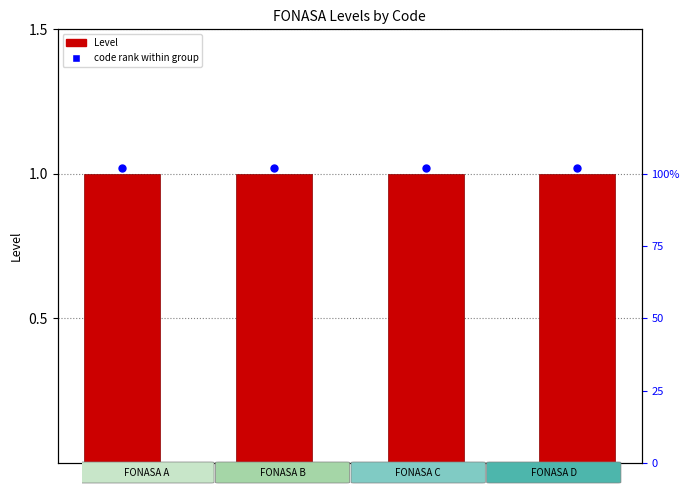

Is the value of Level at D greater than the value of Code rank within group at D?

No